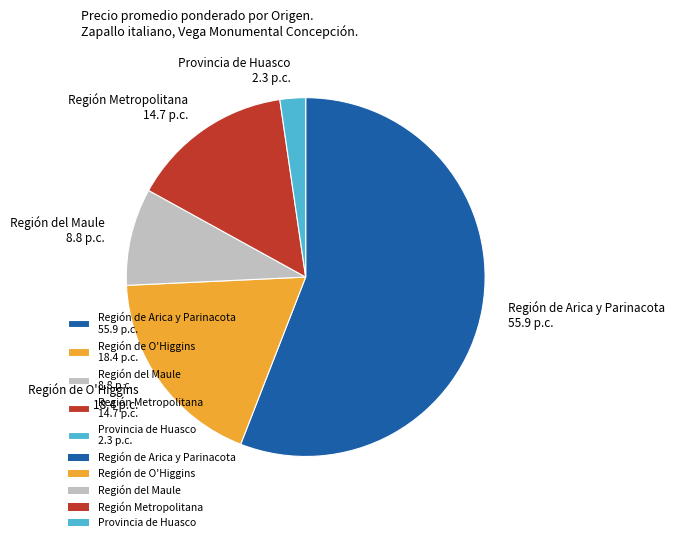

How many slices are in this pie chart?

5